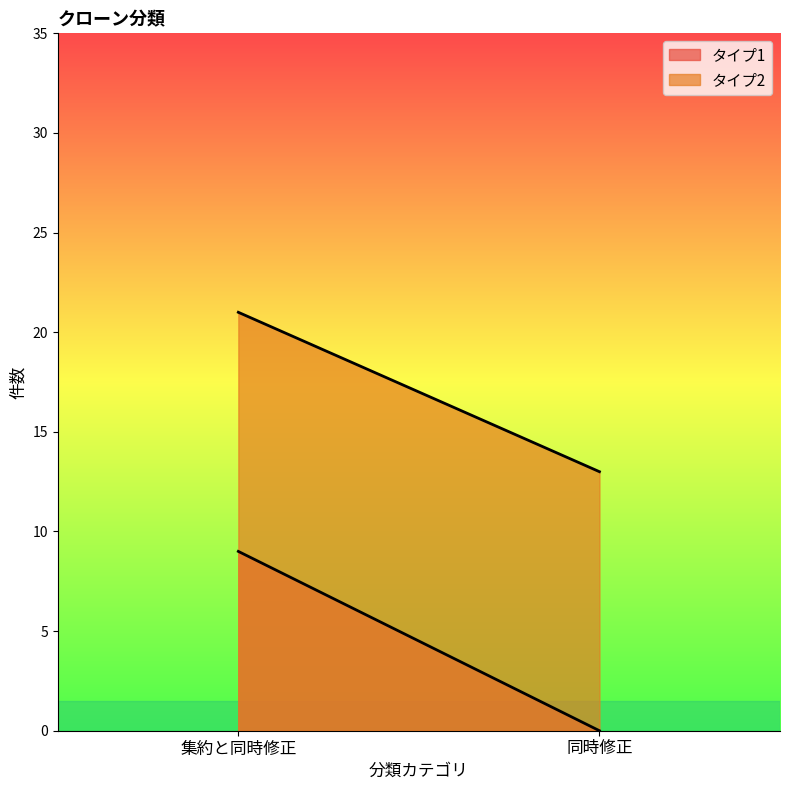

Which series changed the most between 集約と同時修正 and 同時修正?

タイプ1